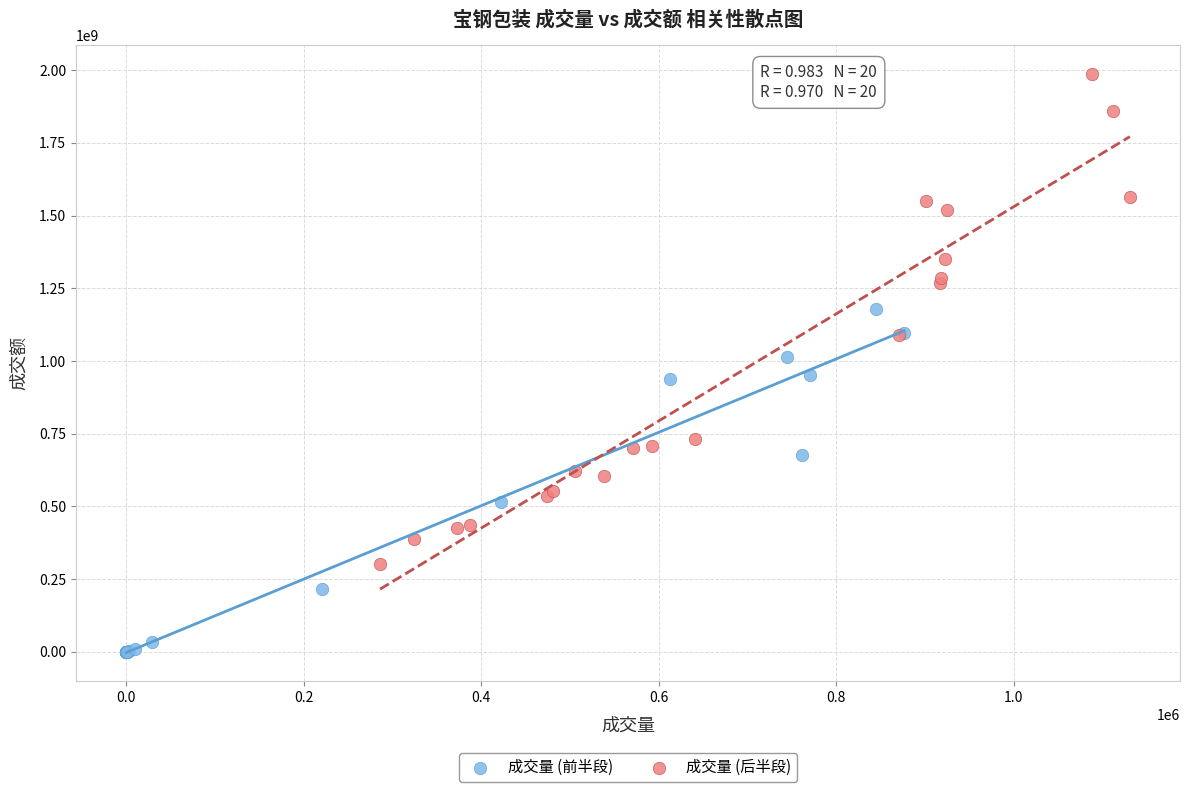

Which series reaches the minimum Y coordinate?

成交量 (前半段)